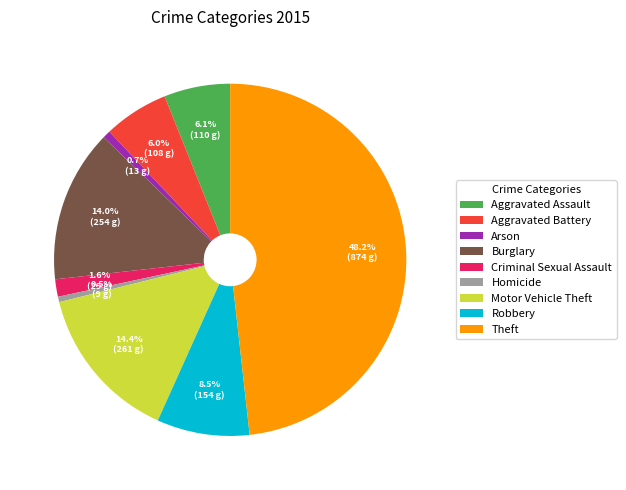

How many segments does this pie chart have?

9